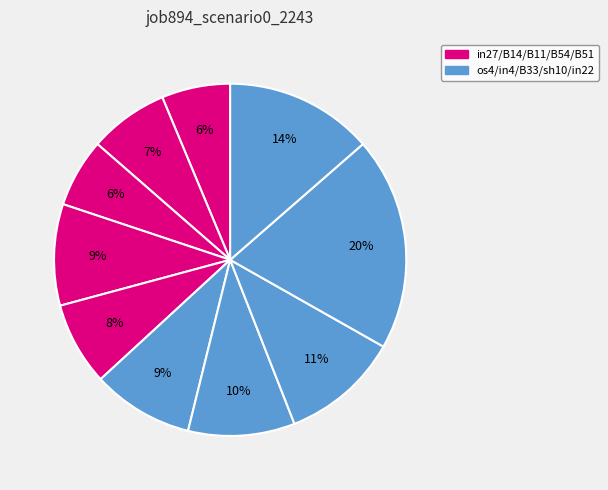

How many slices are in this pie chart?

10